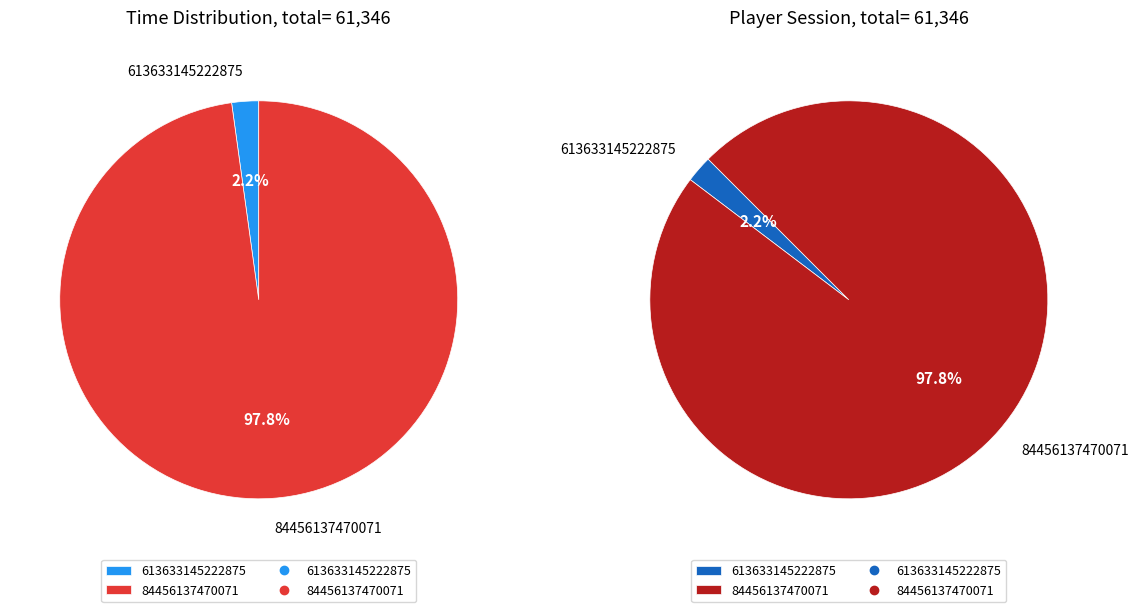

The 613633145222875 slice represents 2% of the pie. True or false?

True